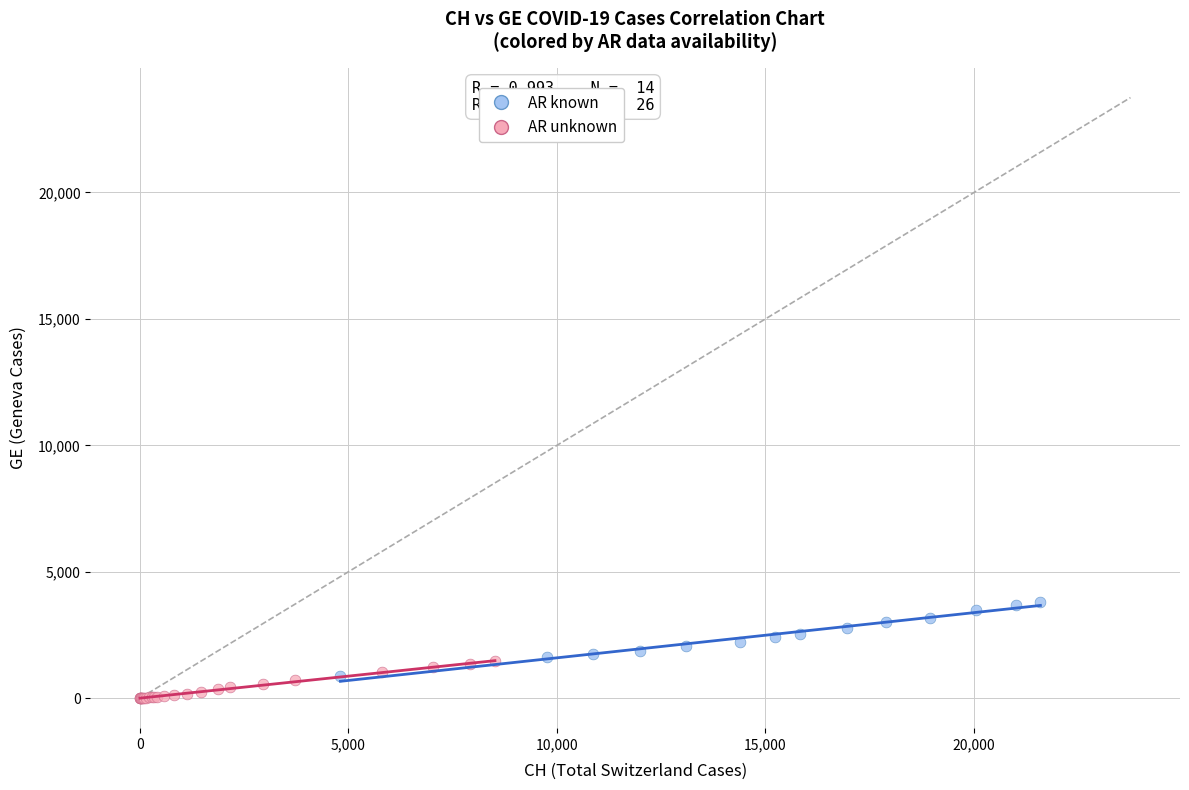

Which series contains the highest Y value?

AR known